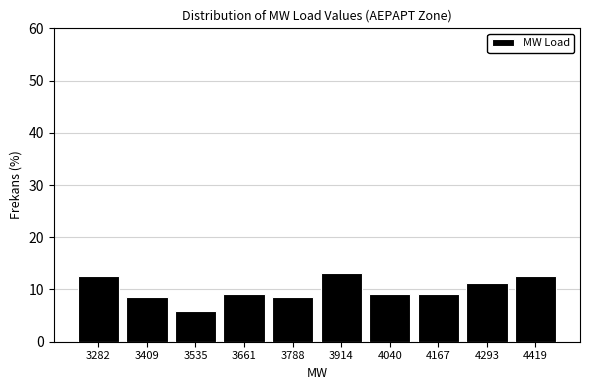

Reading left to right, list every bar in this chart as the range it spans on the x-axis followed by its height. Neither the bar edges nor the heights are printed on the chart, so give them approximately, as read against the axes.

3220 to 3340: 13
3340 to 3480: 9
3480 to 3600: 6
3600 to 3720: 9
3720 to 3860: 9
3860 to 3980: 13
3980 to 4100: 9
4100 to 4220: 9
4220 to 4360: 11
4360 to 4480: 13